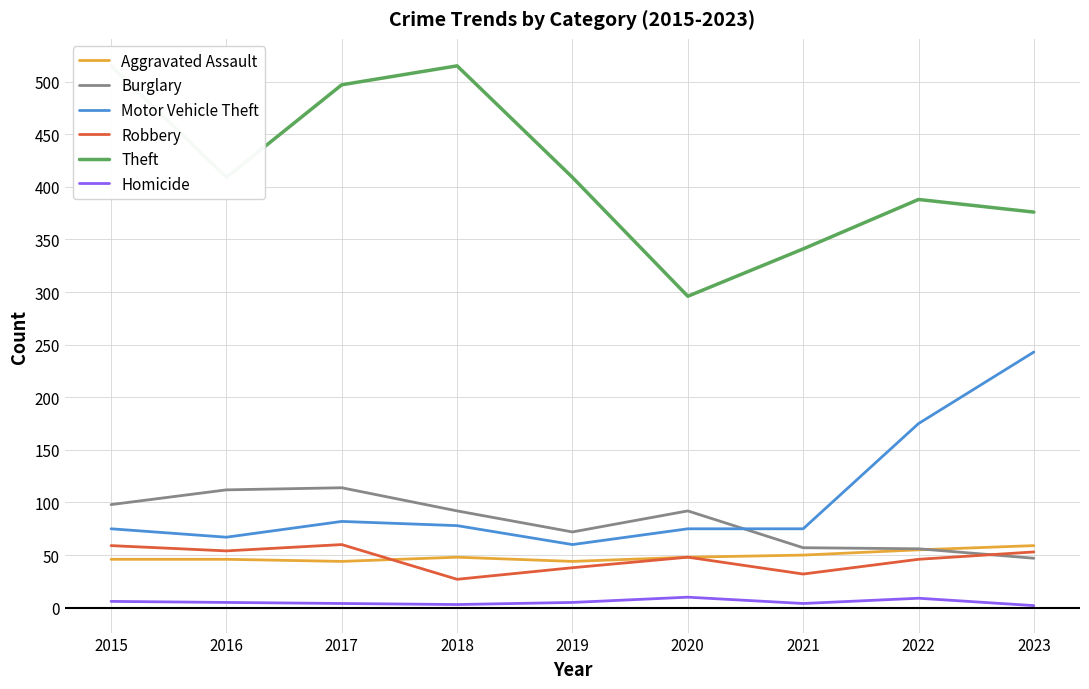

True or false: Homicide and Robbery intersect in this chart.

False